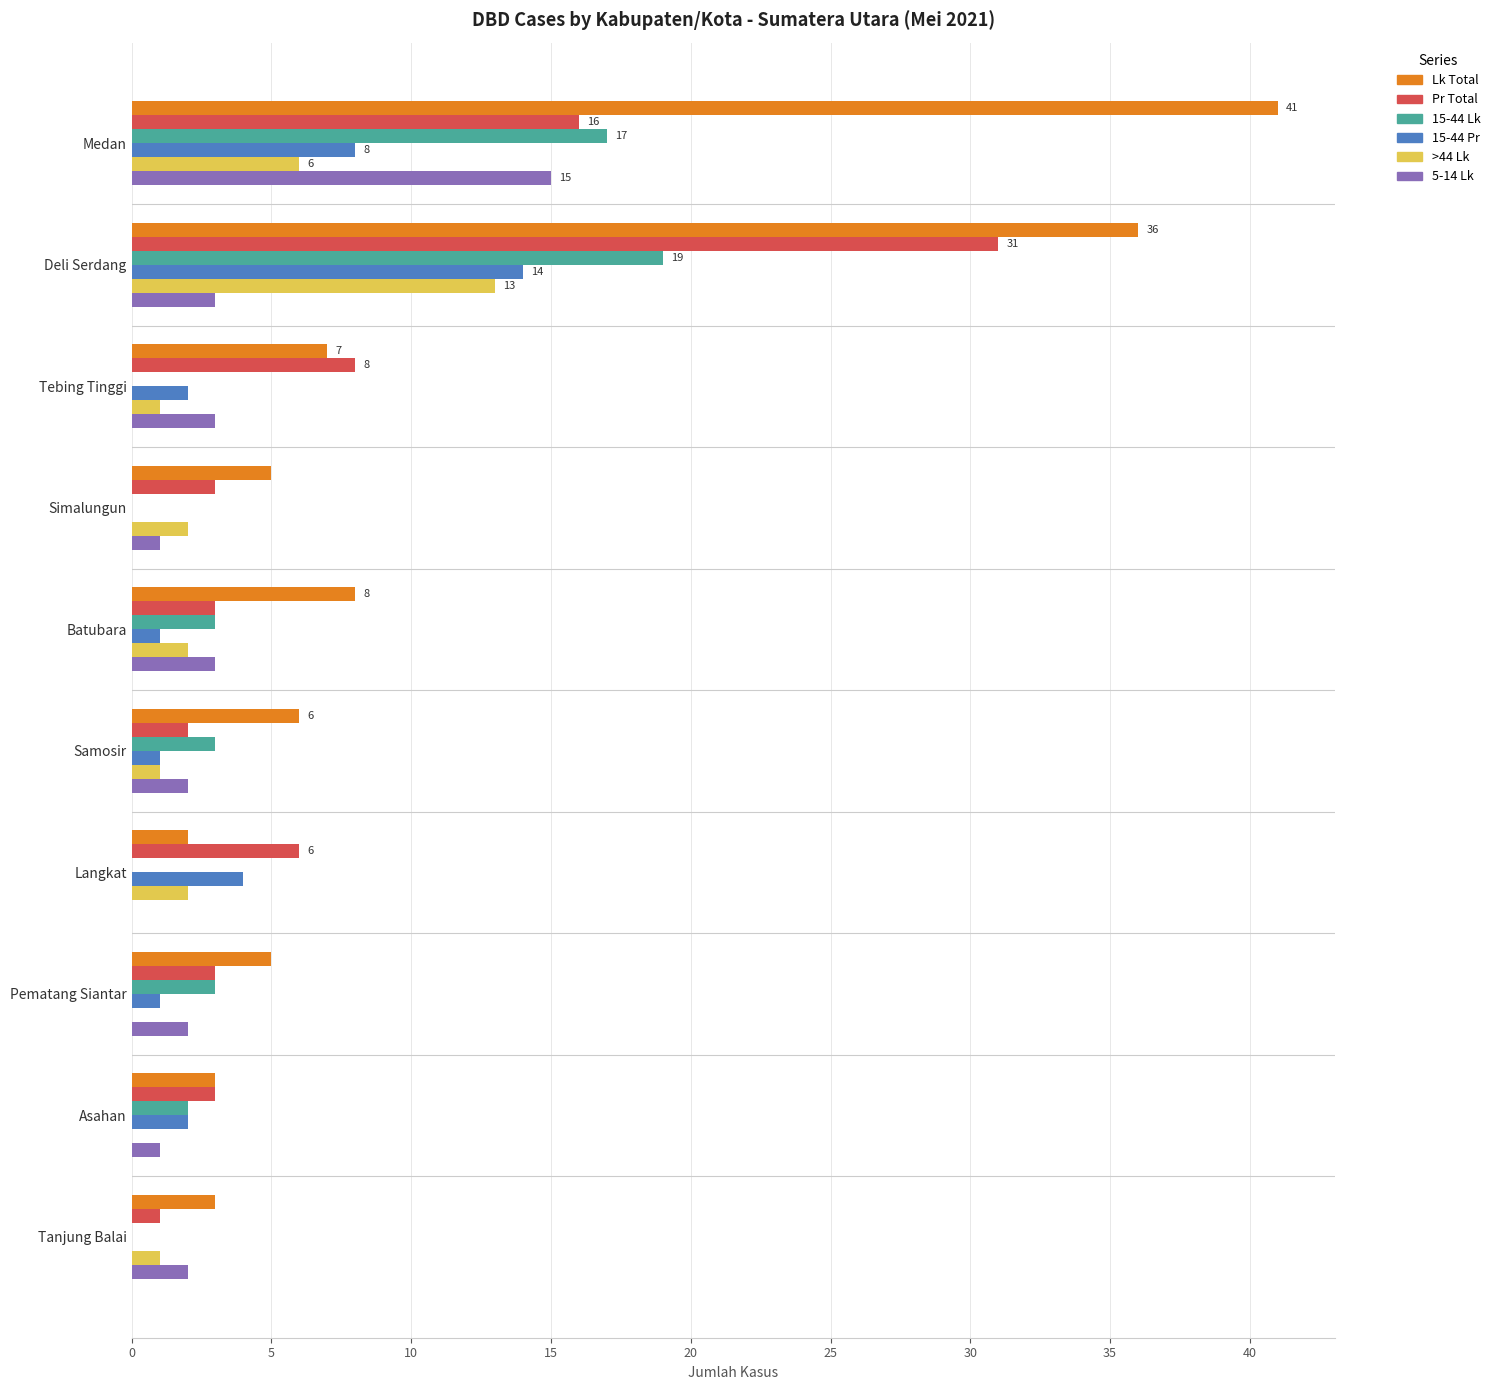

True or false: 5-14 Lk has a value of 3 at Tebing Tinggi.

True